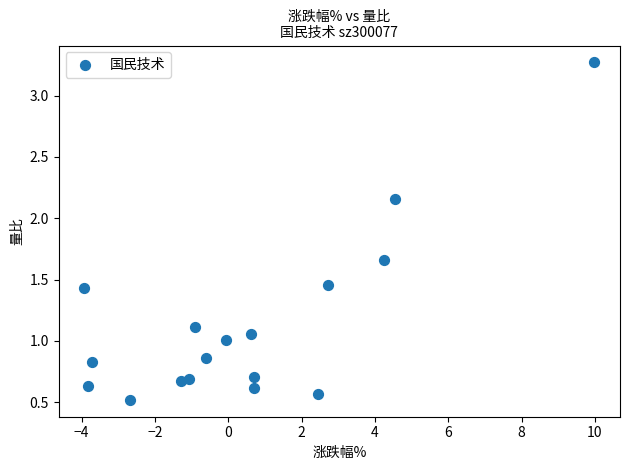

What is the range of X values (max minus min)?

13.9